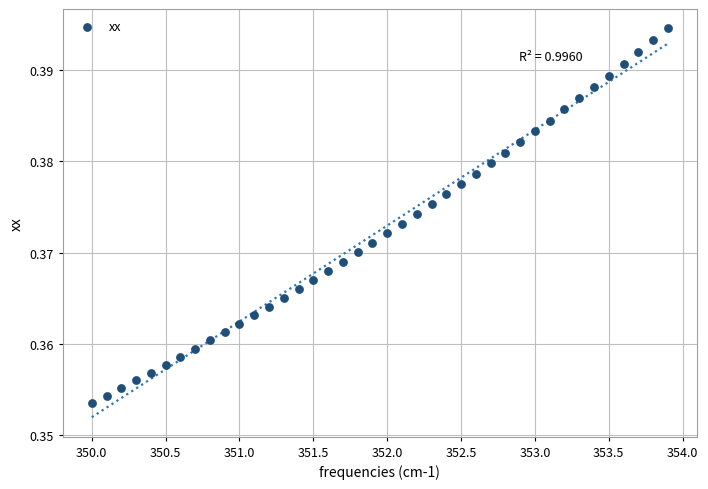

What is the range of X values (max minus min)?

3.9